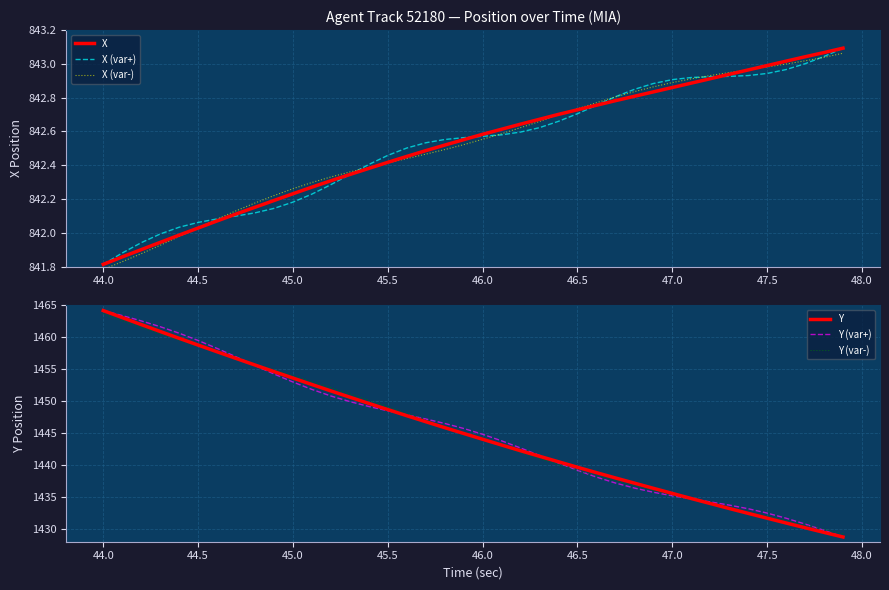

How many data points does each series have?

40